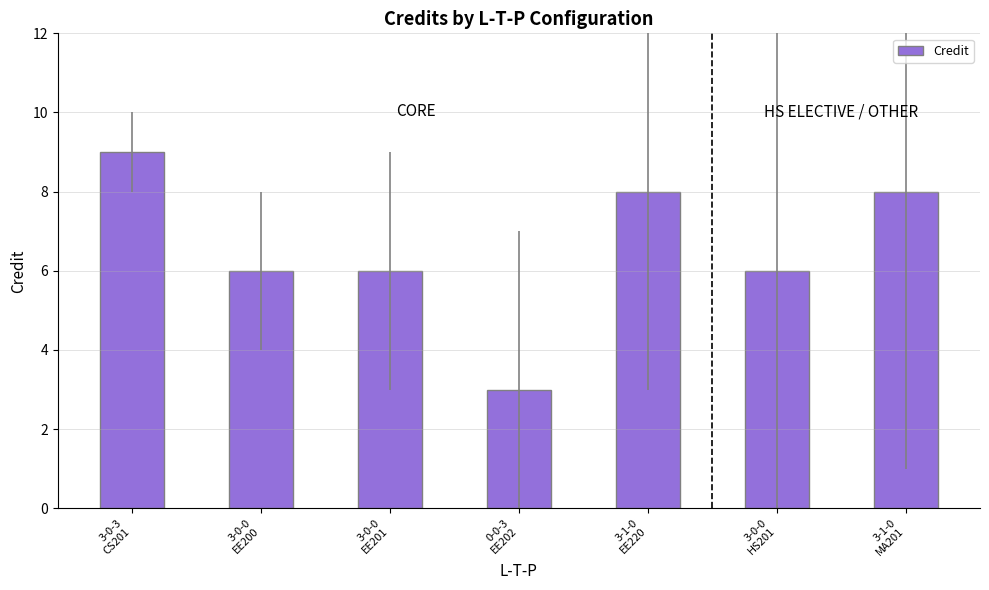

What is the sum of all values?

46